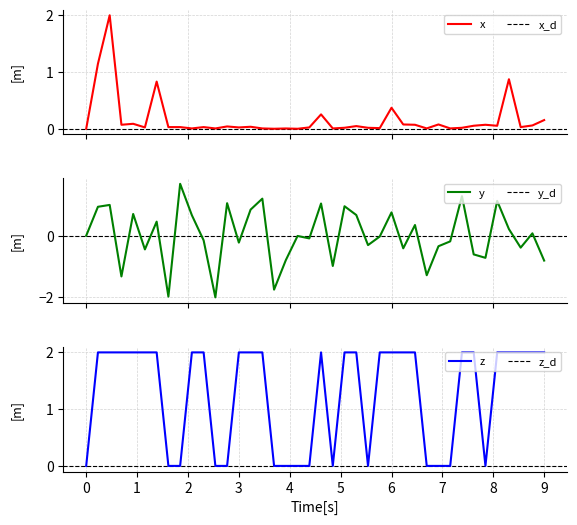

What is the maximum value for x?

2.0